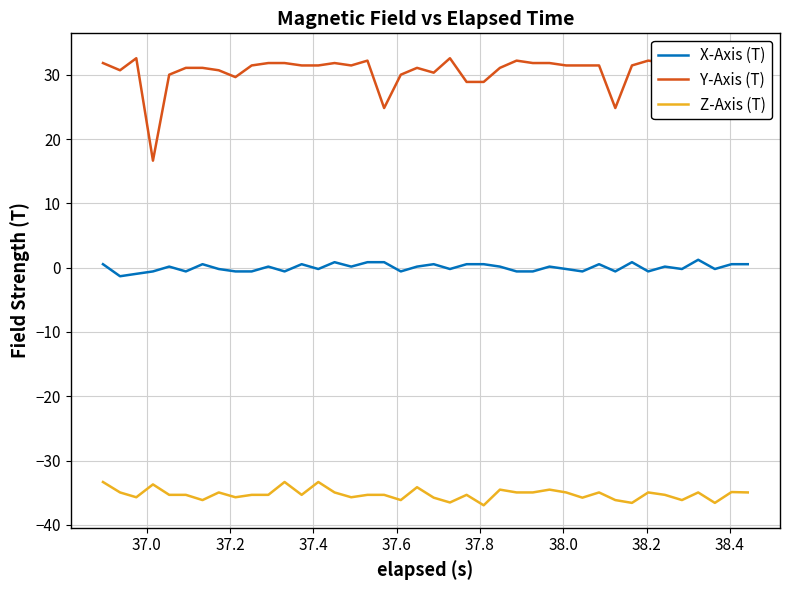

Rank the series by their maximum value, from lowest to highest.

Z-Axis (T), X-Axis (T), Y-Axis (T)